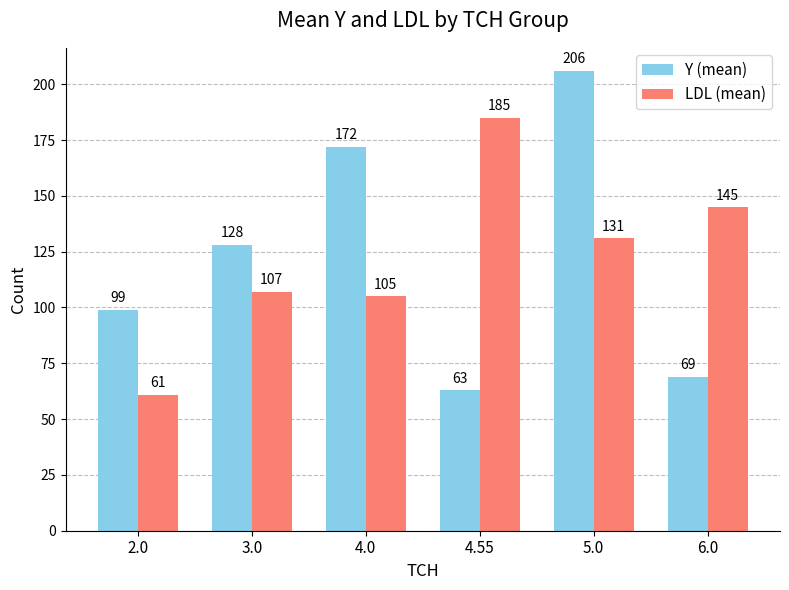

Is it true that LDL (mean) equals 61 at 2.0?

True